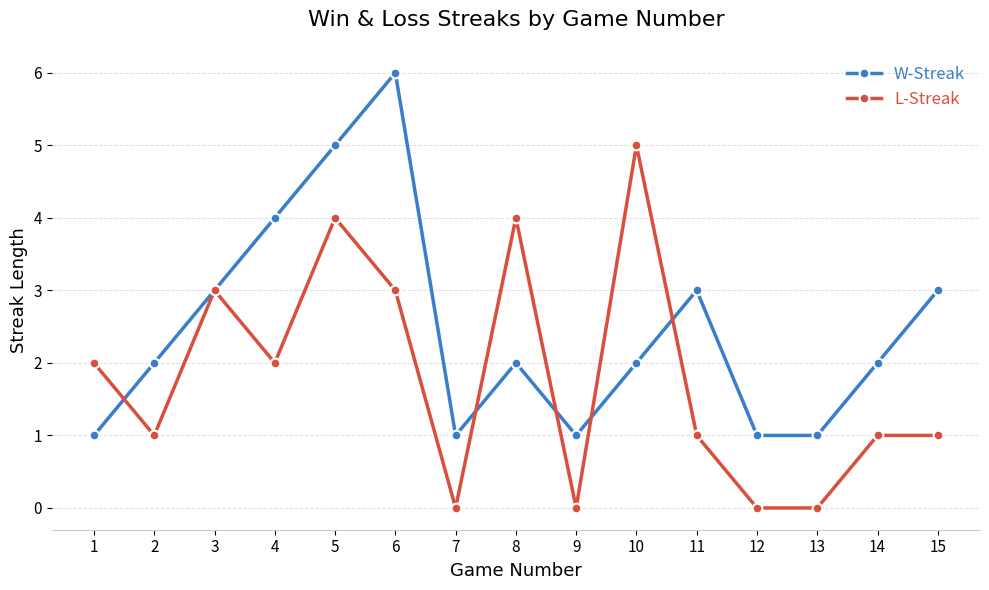

Reading left to right, transcribe all the data shown in this chart.

W-Streak: 1	2	3	4	5	6	1	2	1	2	3	1	1	2	3
L-Streak: 2	1	3	2	4	3	0	4	0	5	1	0	0	1	1